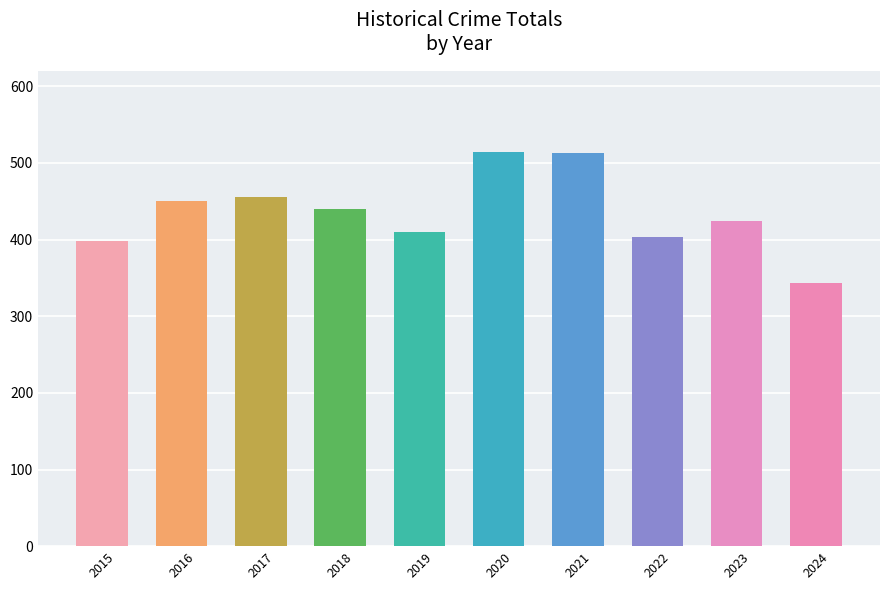

What is the difference between the maximum and minimum values?

170